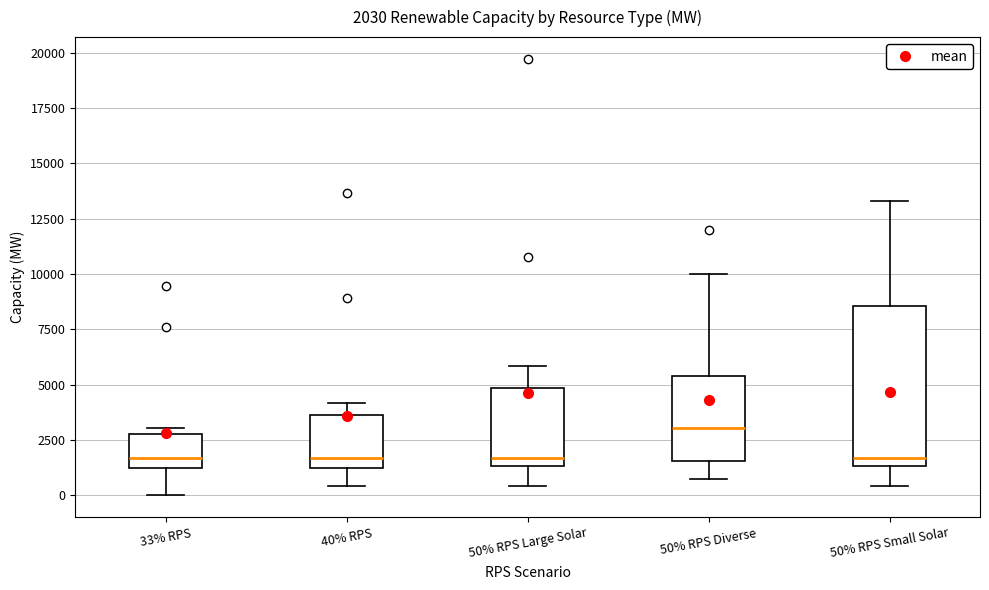

Which box is the tallest, from its lower edge to its upper edge?

50% RPS Small Solar